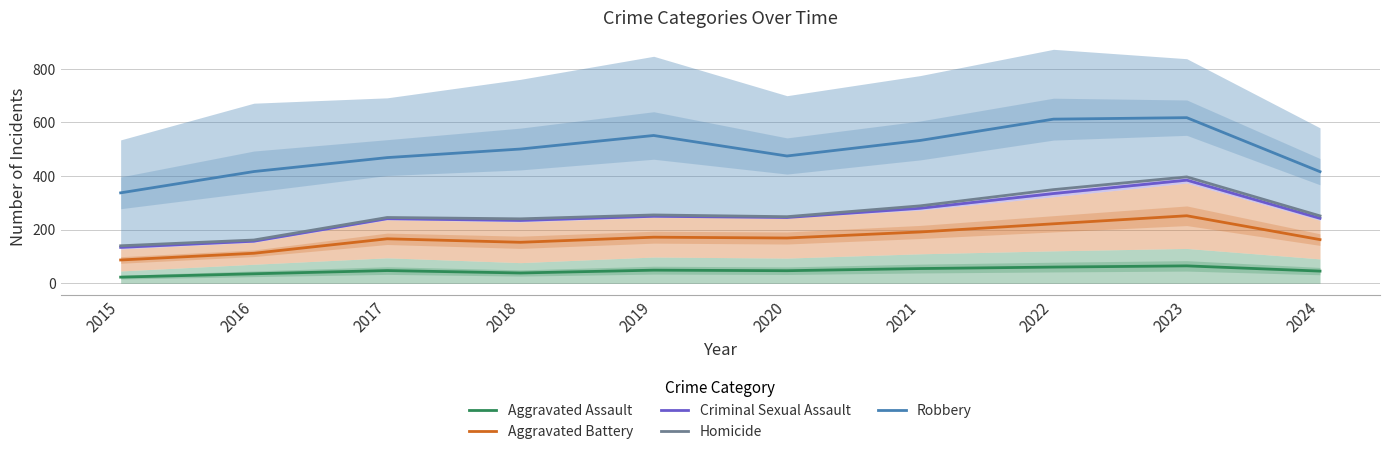

Is it true that Criminal Sexual Assault equals 63.3 at 2016?

False